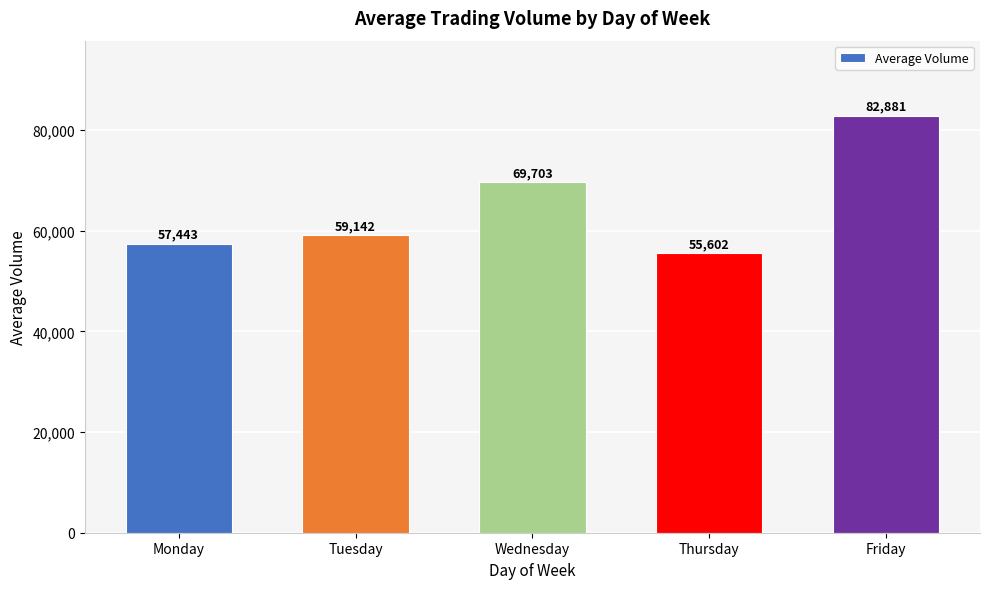

Where is the data nearest to the value 69241?

Wednesday